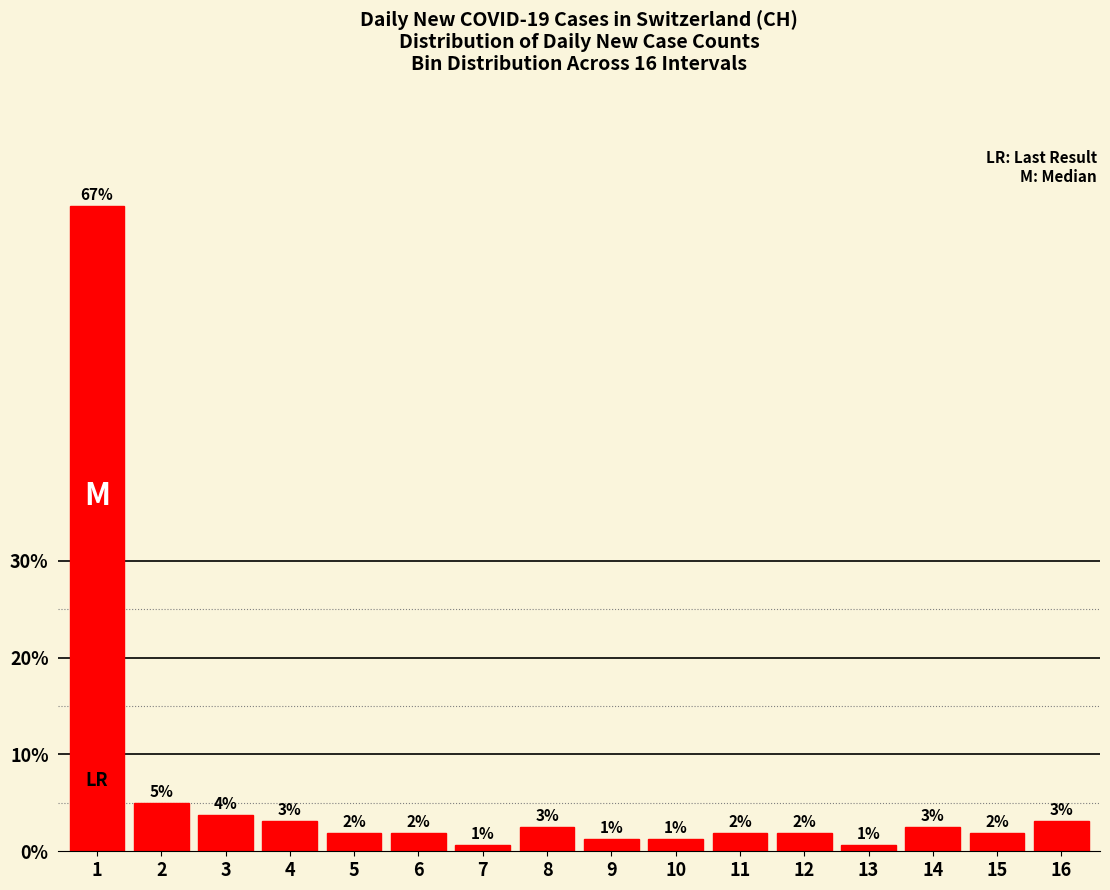

How many bars are there in total?

16